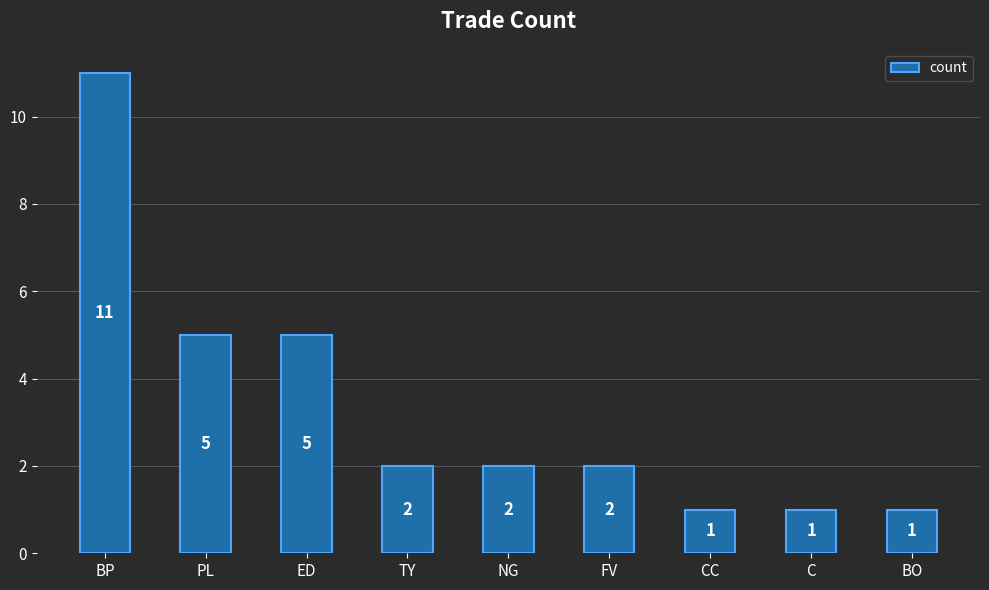

What is the change in value from PL to TY?

-3